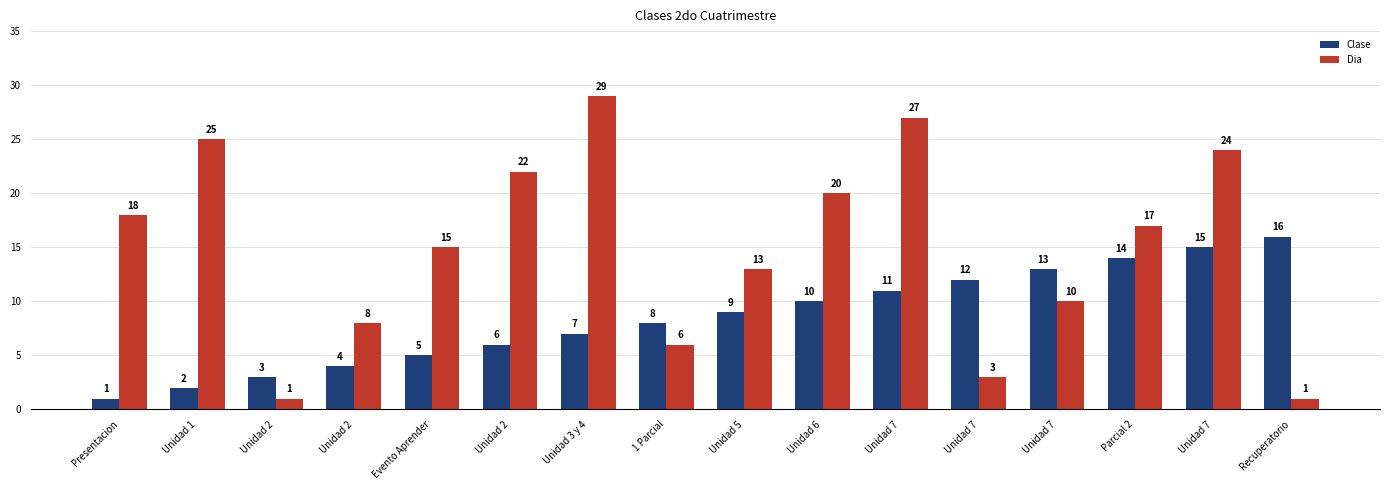

Does the chart contain any negative values?

No